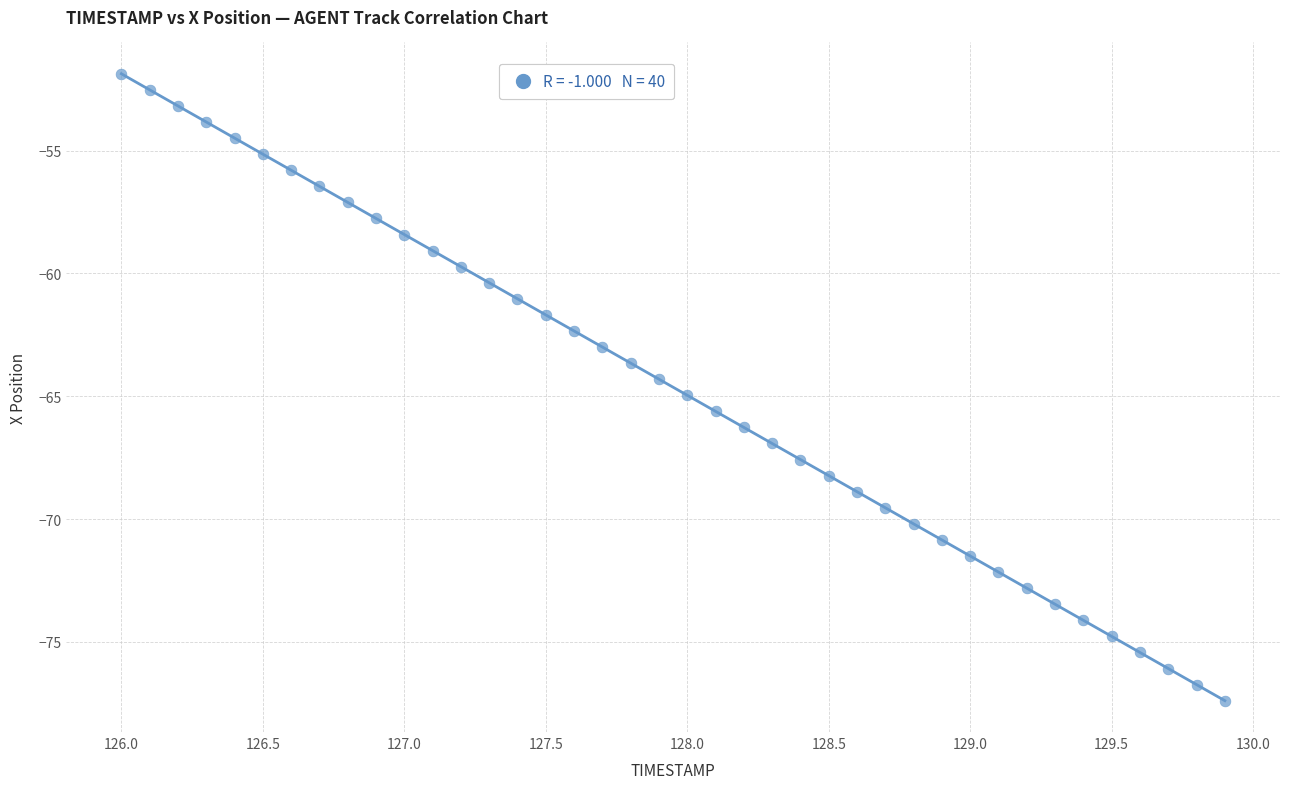

What is the range of X values (max minus min)?

3.9